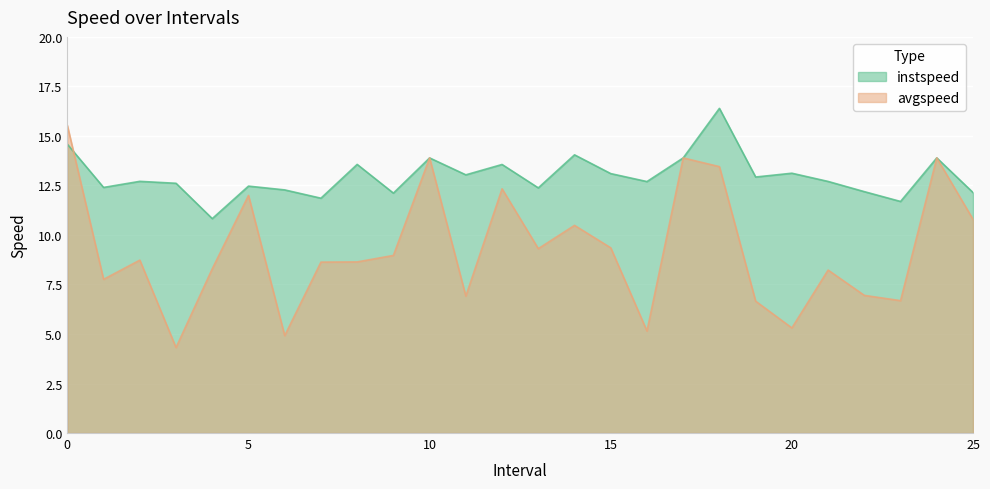

Is the value of instspeed at 25.0 greater than the value of avgspeed at 9.0?

Yes